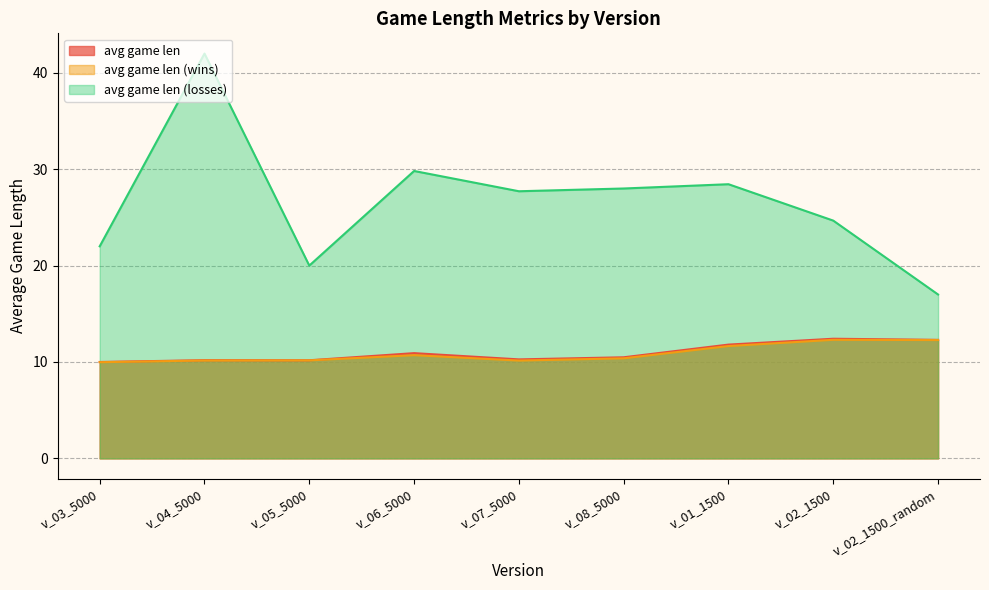

What is the approximate value of avg game len (wins) at v_04_5000?

10.2